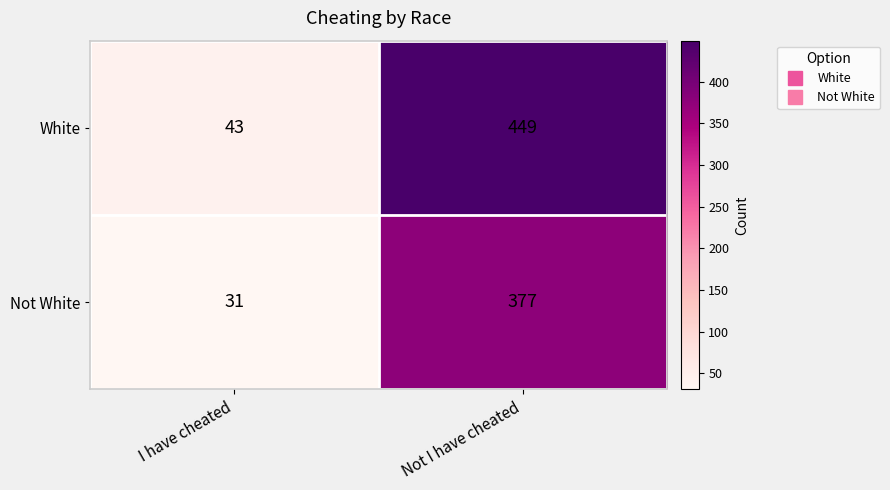

Which category has the lowest value in the White series?

I have cheated